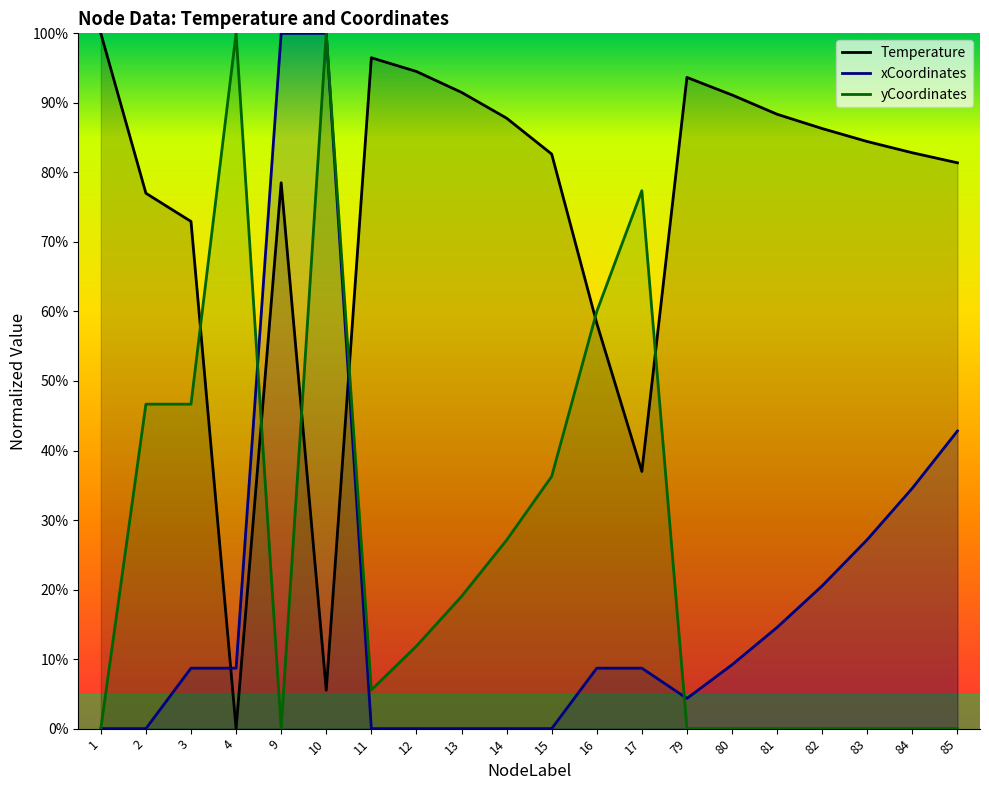

What is the total value across all series at 3?

128.3